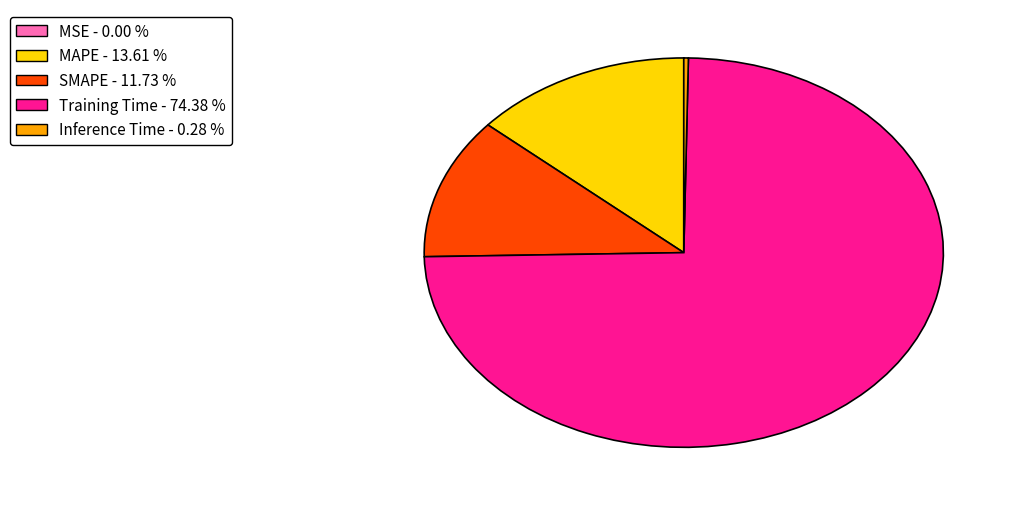

Do SMAPE - 11.73 % and Inference Time - 0.28 % together represent more than half of the pie?

No